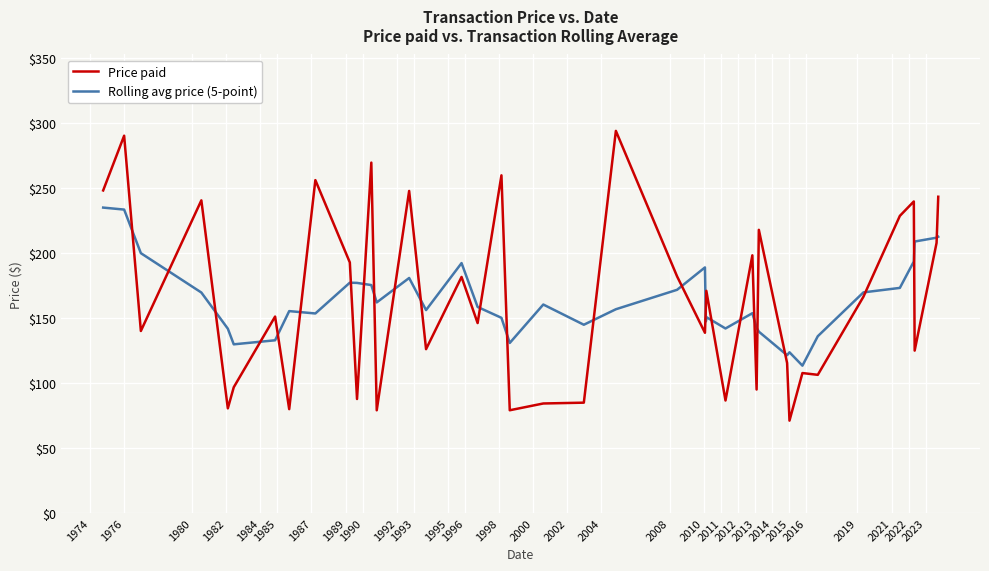

Which series has the widest spread of values?

Price paid